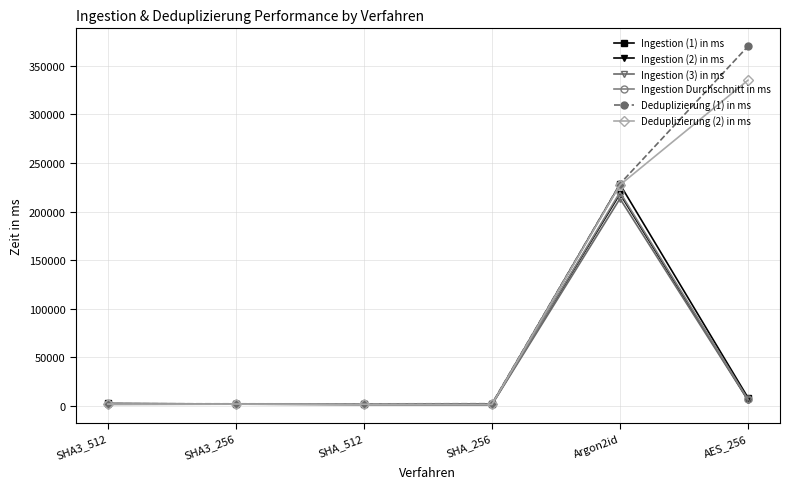

Count the number of categories in the chart.

6